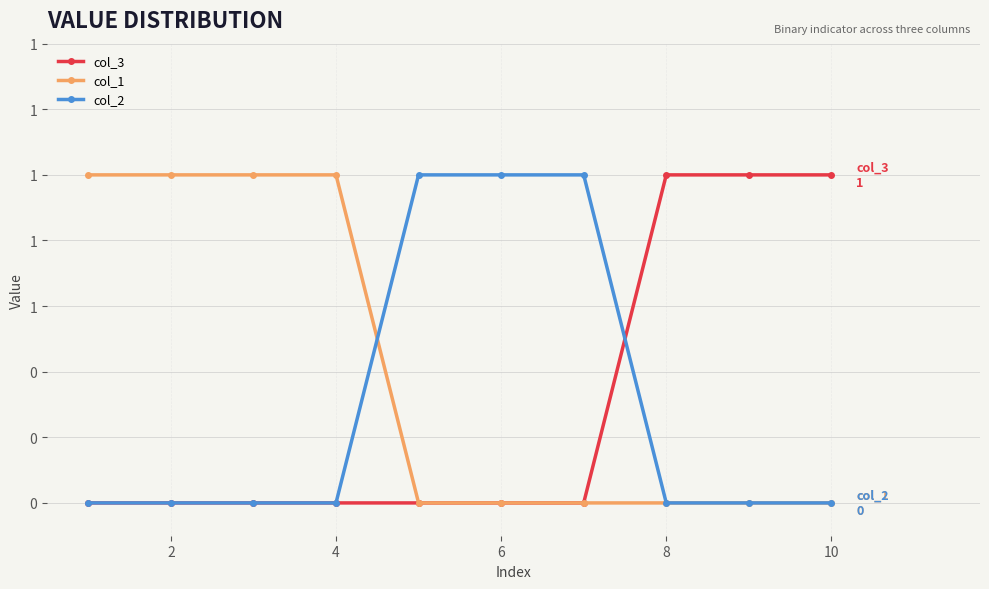

What are all the series names shown in the legend?

col_3, col_1, col_2